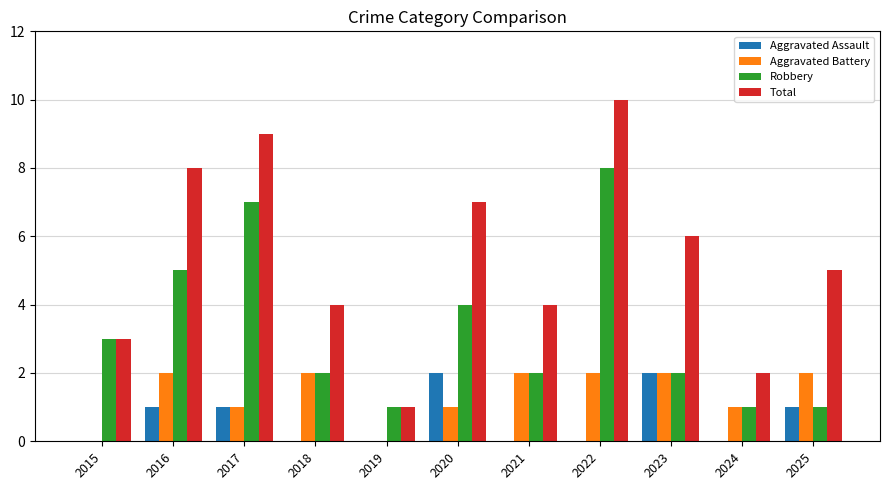

Which label corresponds to the largest value in the chart?

2022